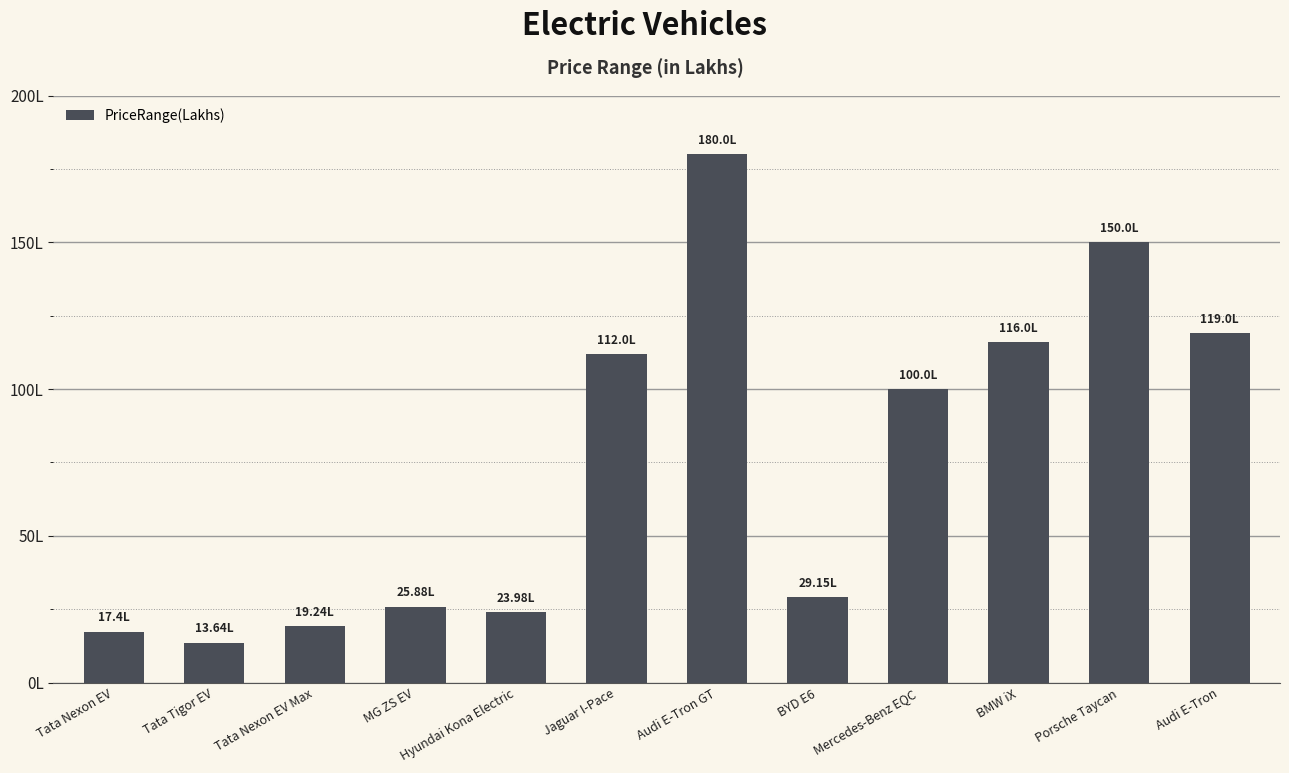

Which label corresponds to the largest value in the chart?

Audi E-Tron GT